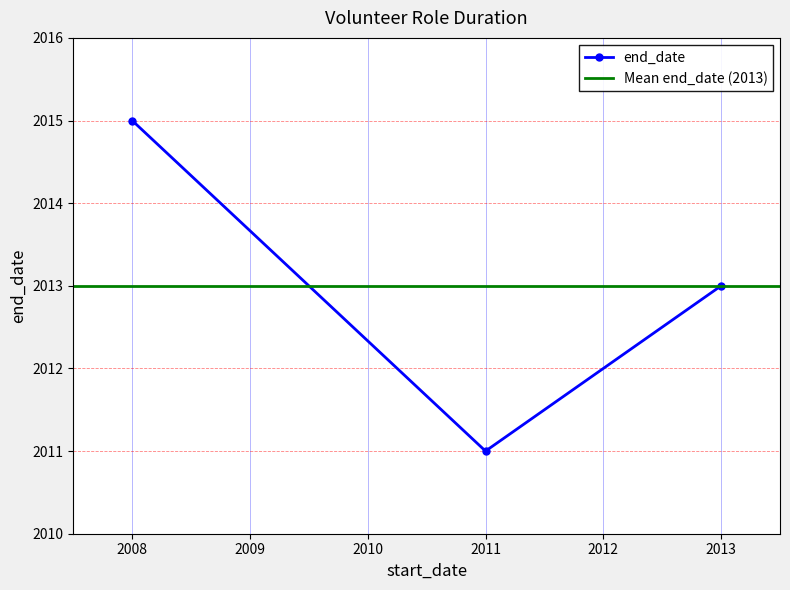

What is the change in value from 2013 to 2011?

-2